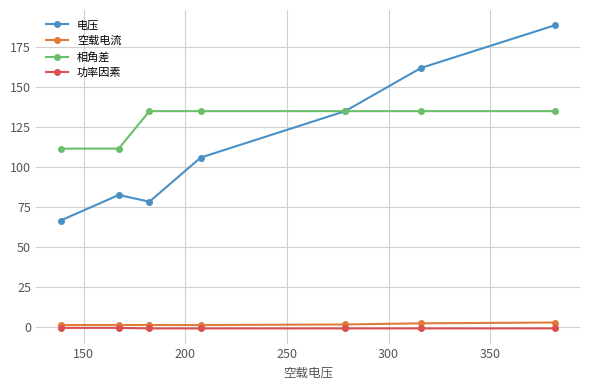

At how many categories does at least one series exceed 8?

7